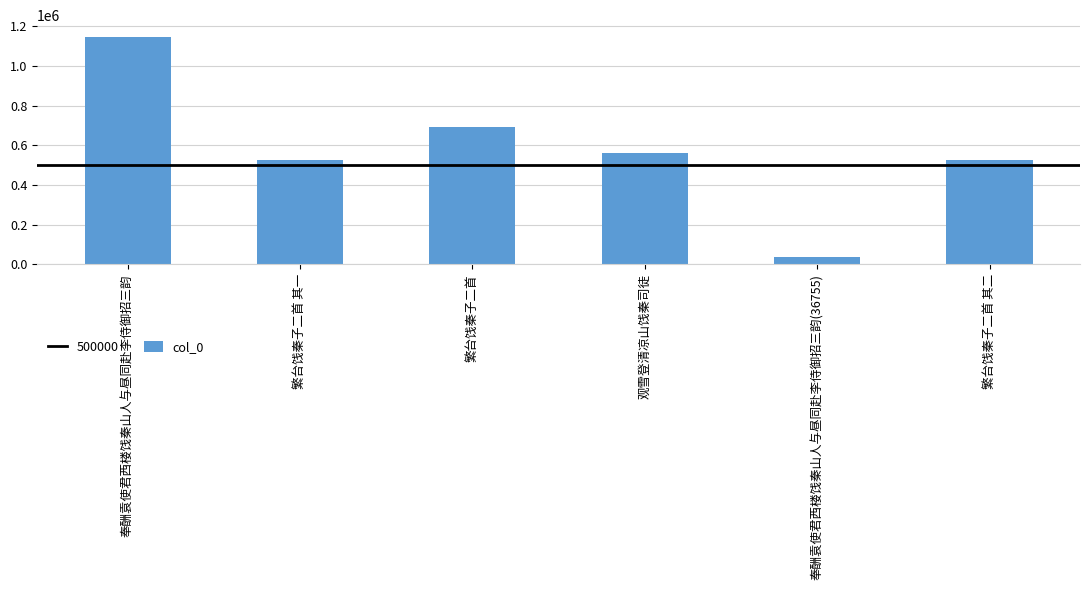

Where does the data first go above 561197?

奉酬袁使君西楼饯秦山人与昼同赴李侍御招三韵